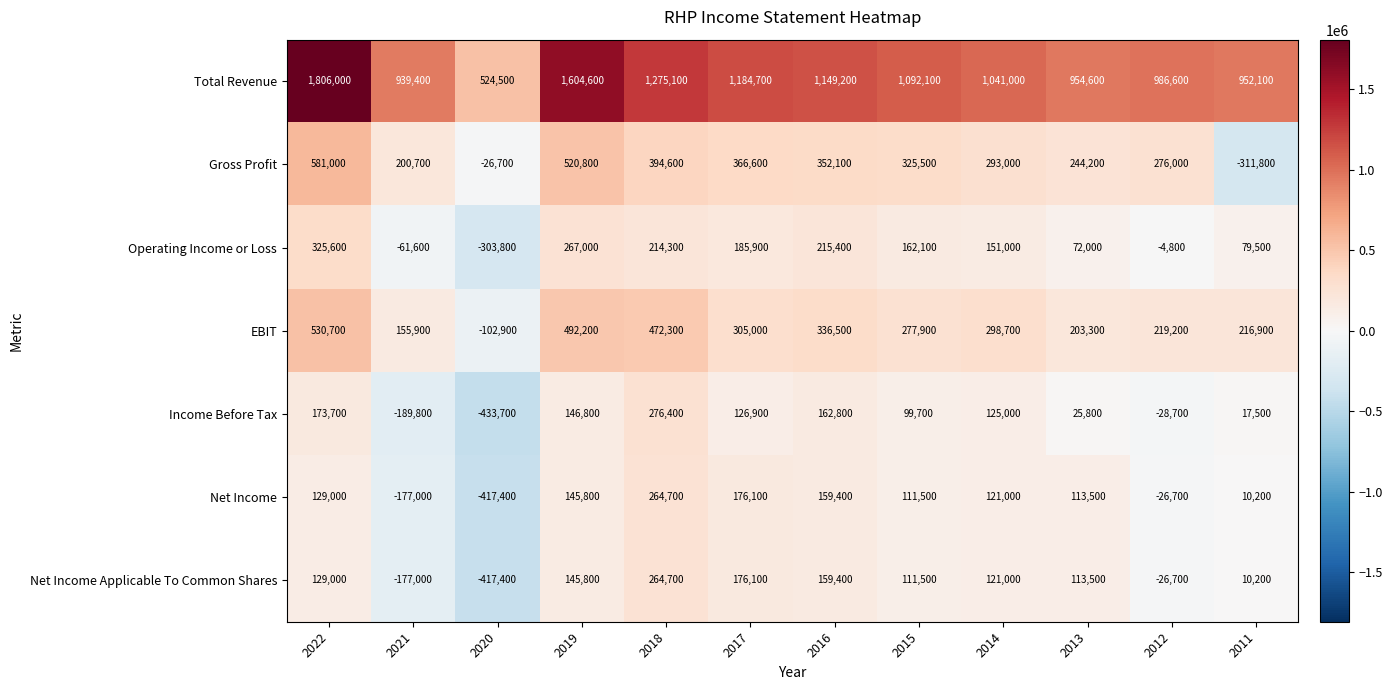

What is the difference between the highest and lowest values at 2017?

1057800